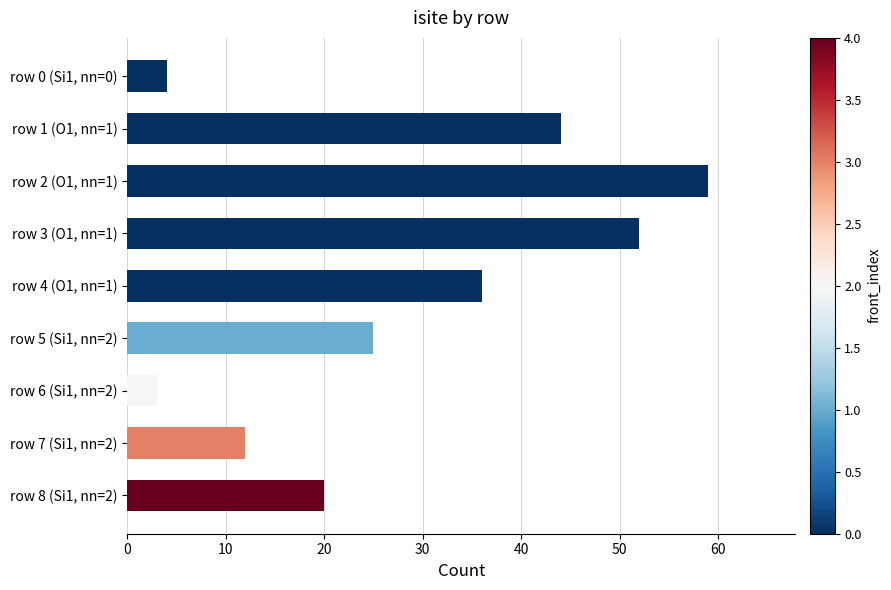

The value at row 6 (Si1, nn=2) is 3. True or false?

True